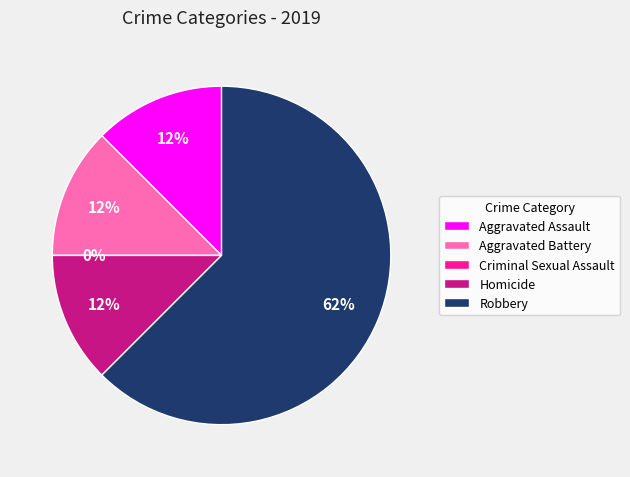

Which category has the biggest portion of the pie?

Robbery